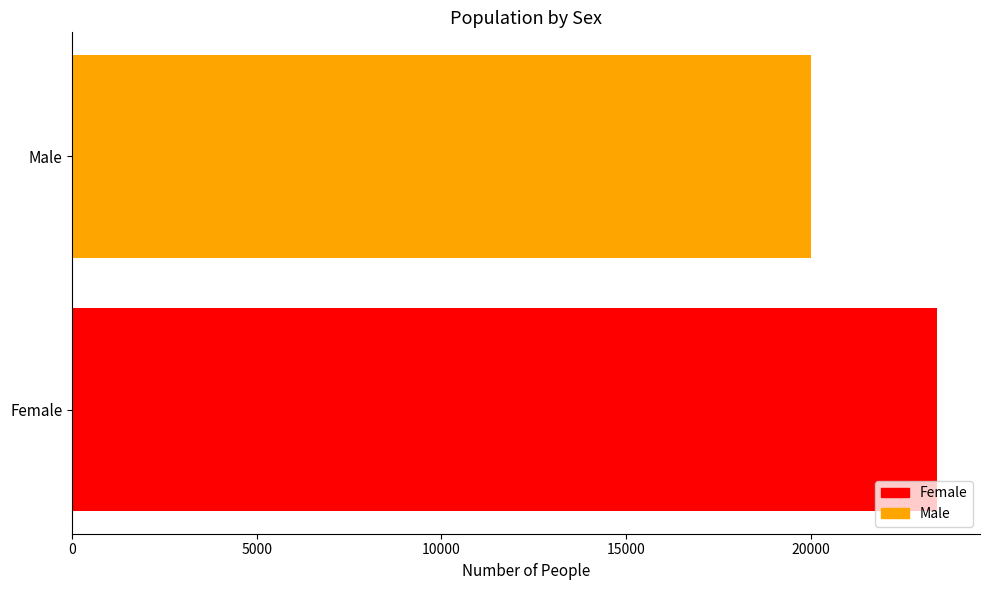

List the labels in order of value, smallest first.

Male, Female